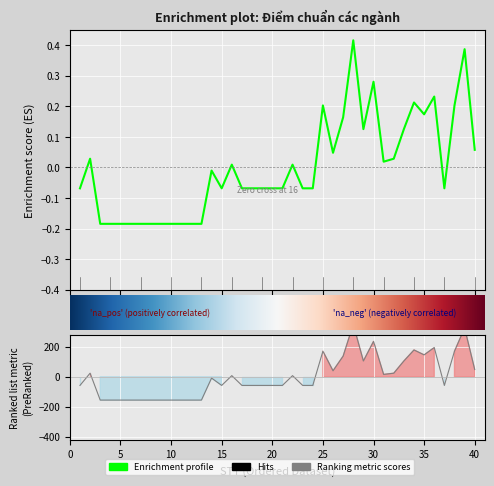

How many interior local valleys (lower than both neighbors) does the data have?

6